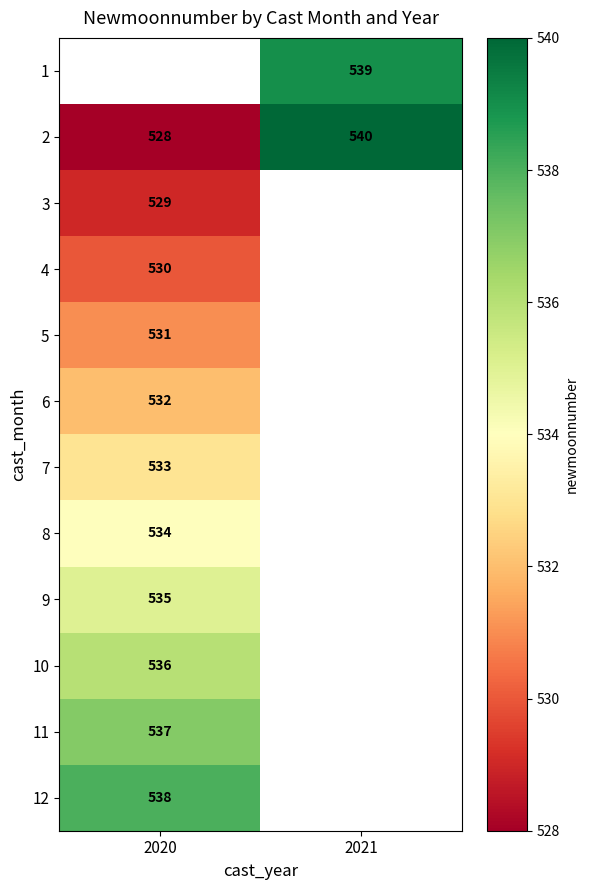

At which category does the chart reach its minimum across all series?

2020